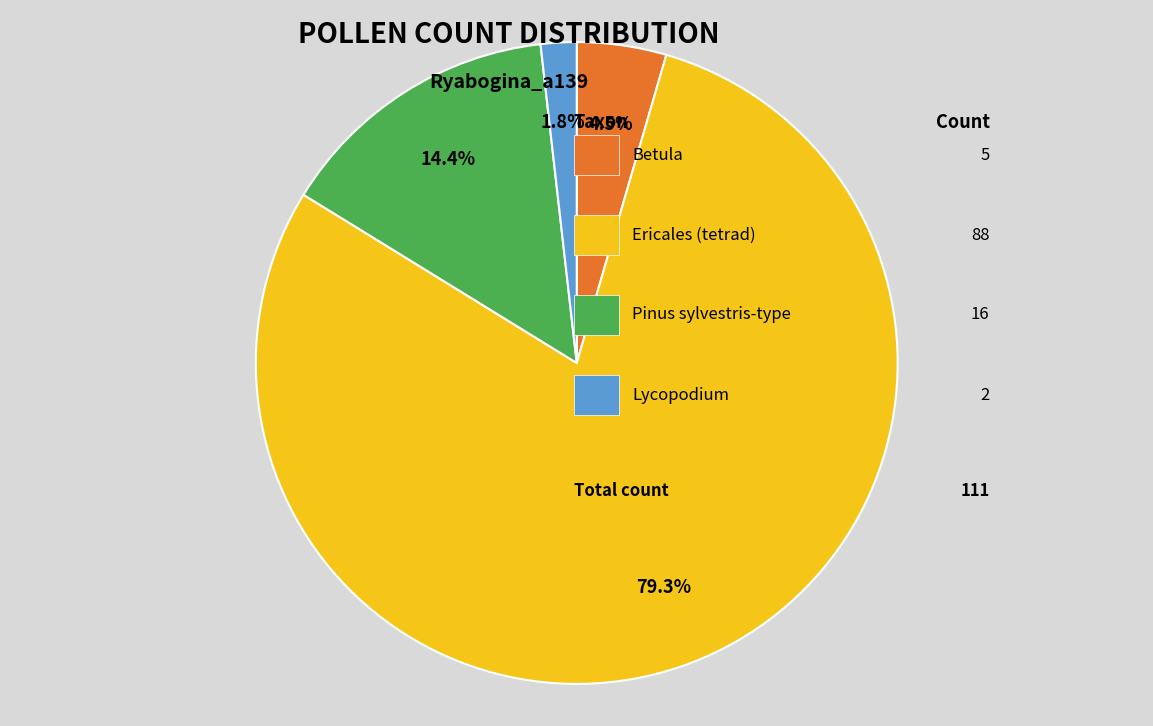

Is there any slice that represents more than half of the pie?

Yes